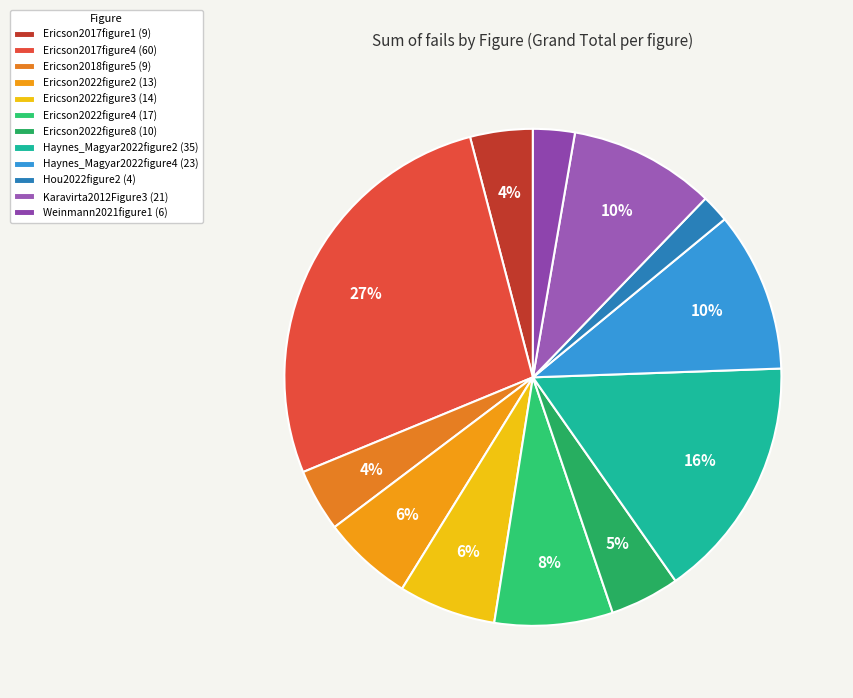

Rank the categories by value from lowest to highest.

Hou2022figure2, Weinmann2021figure1, Ericson2017figure1, Ericson2018figure5, Ericson2022figure8, Ericson2022figure2, Ericson2022figure3, Ericson2022figure4, Karavirta2012Figure3, Haynes_Magyar2022figure4, Haynes_Magyar2022figure2, Ericson2017figure4